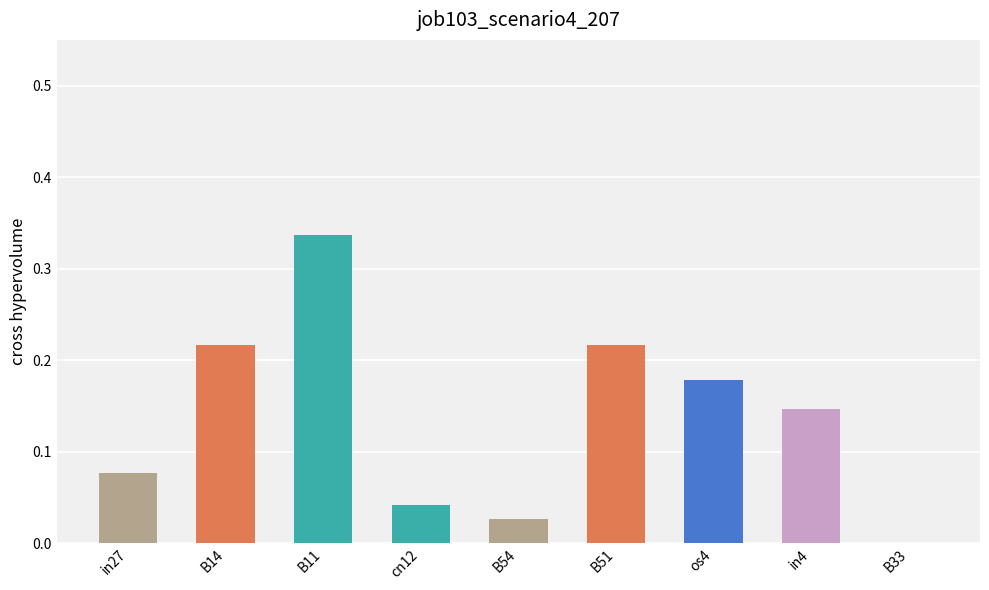

Which category has the highest value across all series?

B11